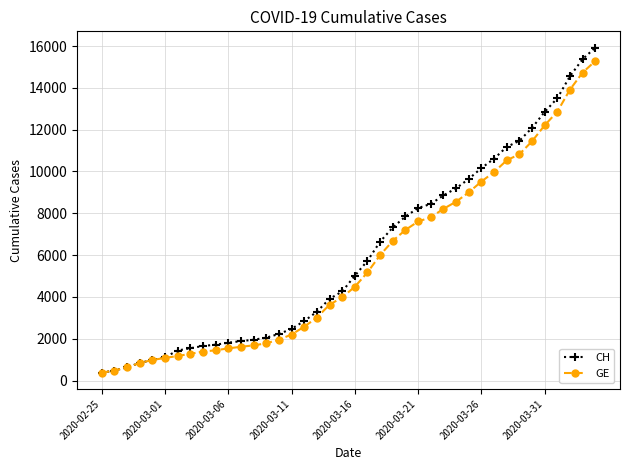

What is the value of the GE point at the 32nd from the left?

9971